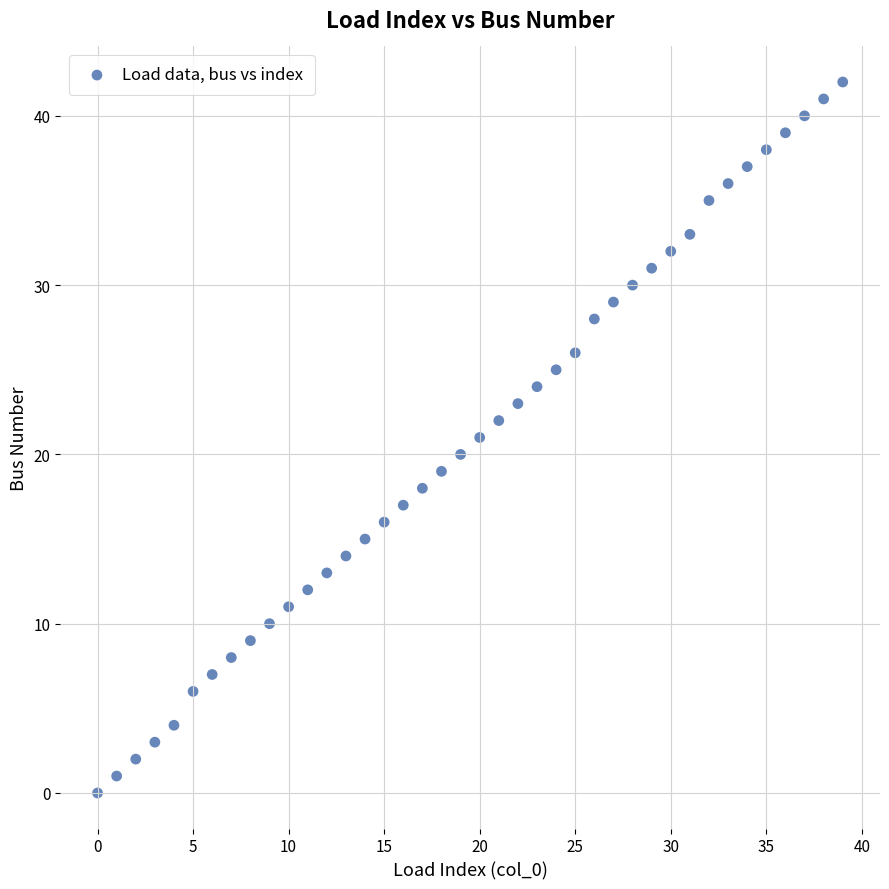

What is the range of Y values (max minus min)?

42